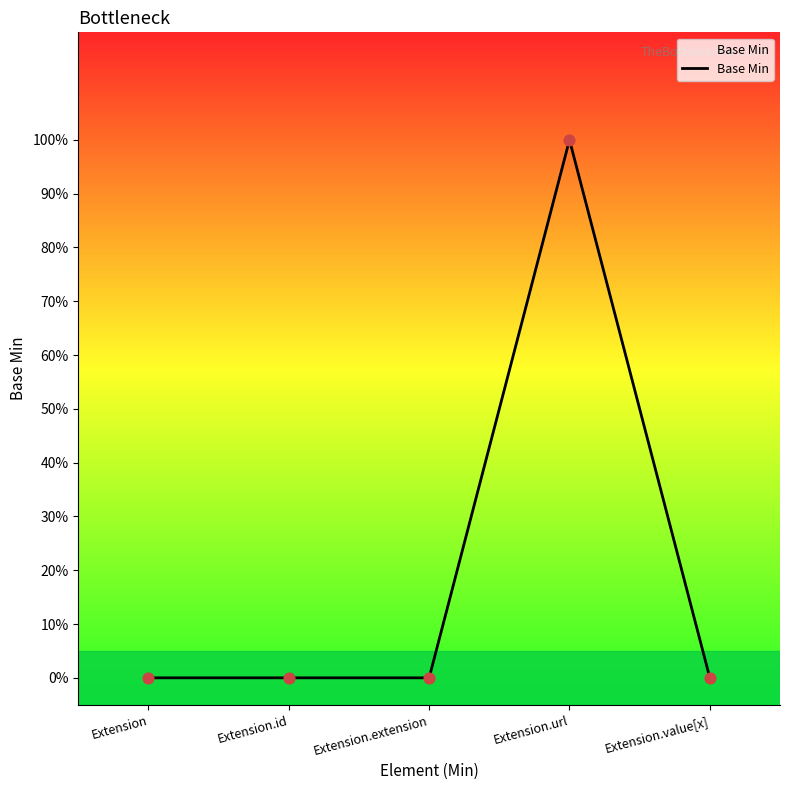

Which has a higher value, Extension or Extension.value[x]?

Extension